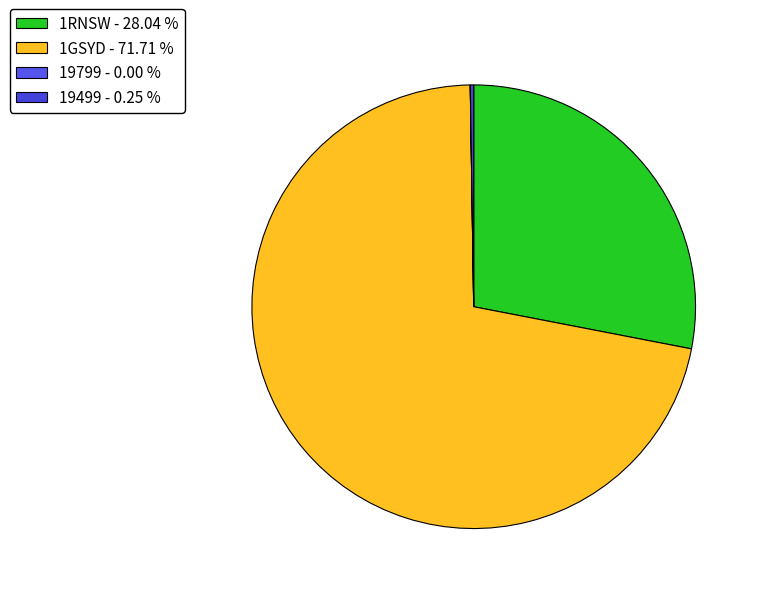

Which slice is the smallest?

19799